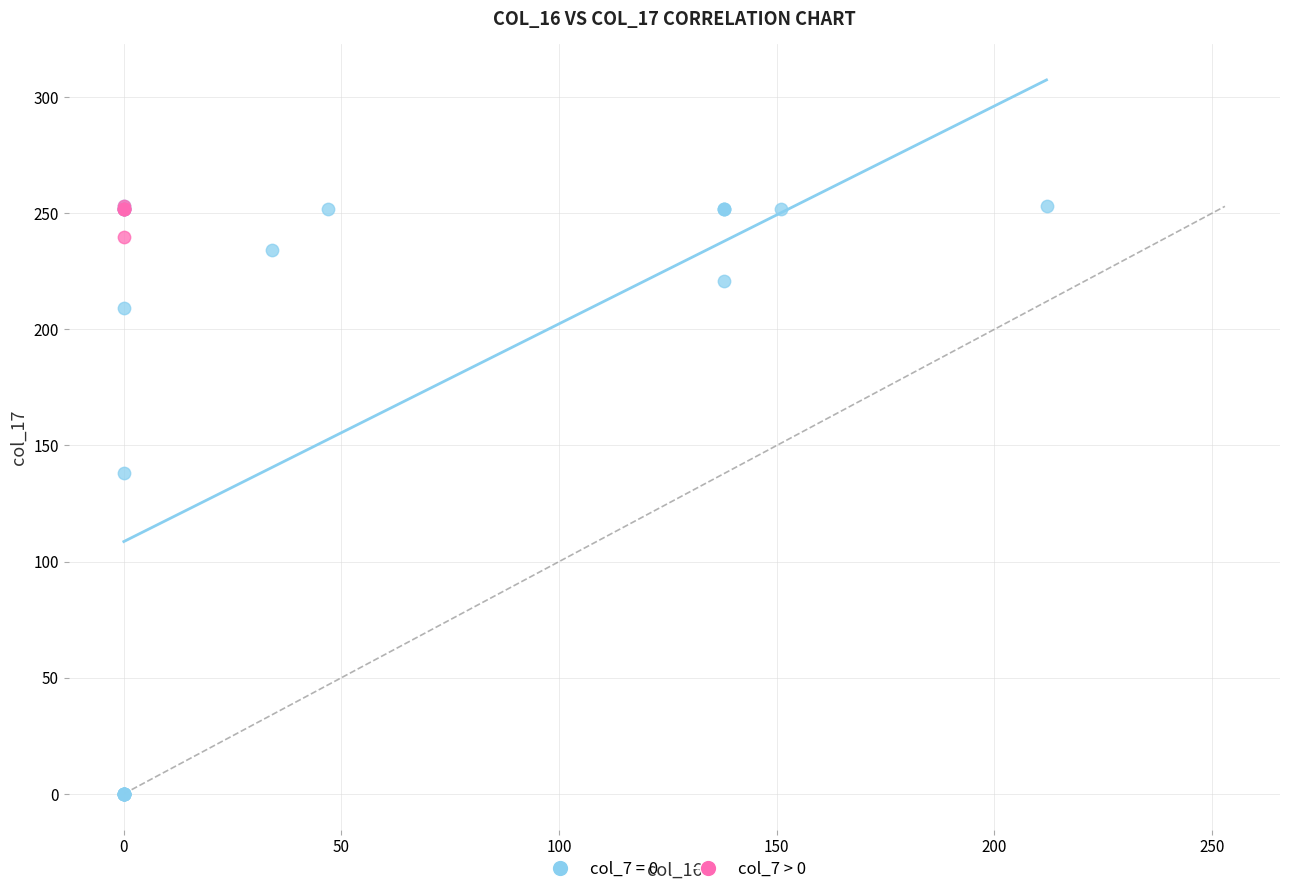

Which series has the widest spread of Y values?

col_7 = 0